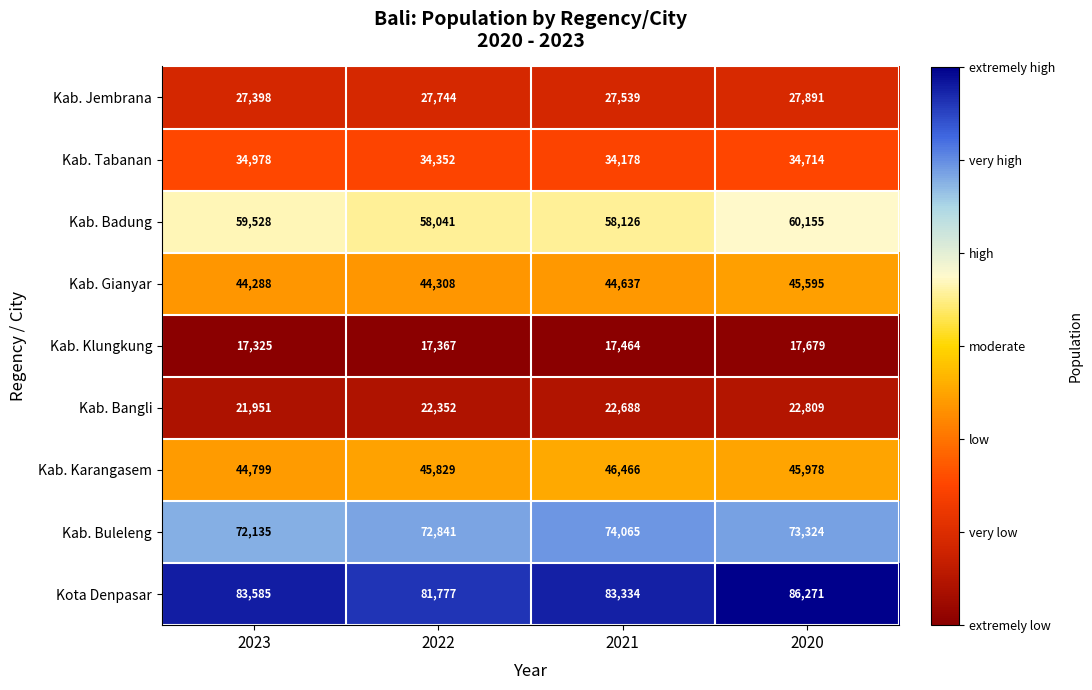

What is the difference between the maximum and minimum values in the Kab. Tabanan series?

800